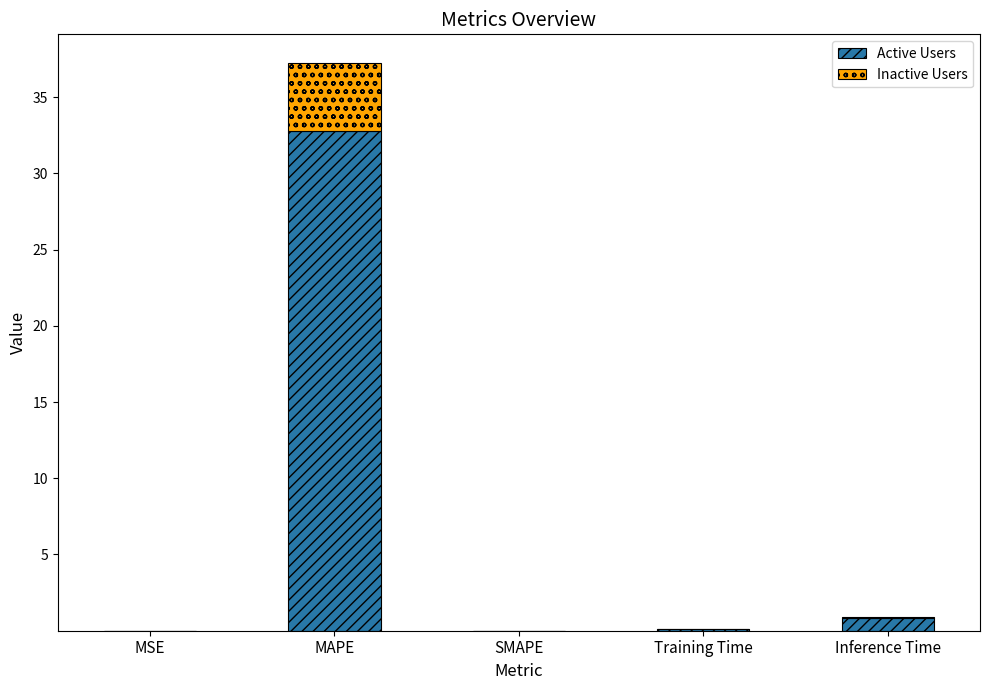

Is it true that Active Users equals 10.4 at SMAPE?

False